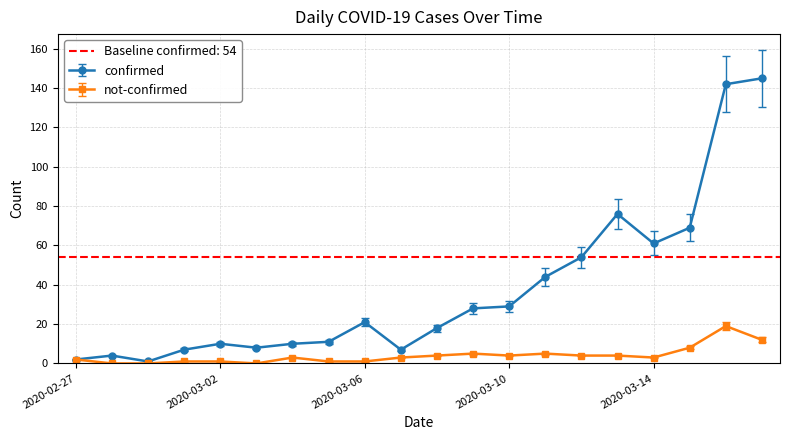

At how many categories does at least one series exceed 7?

15